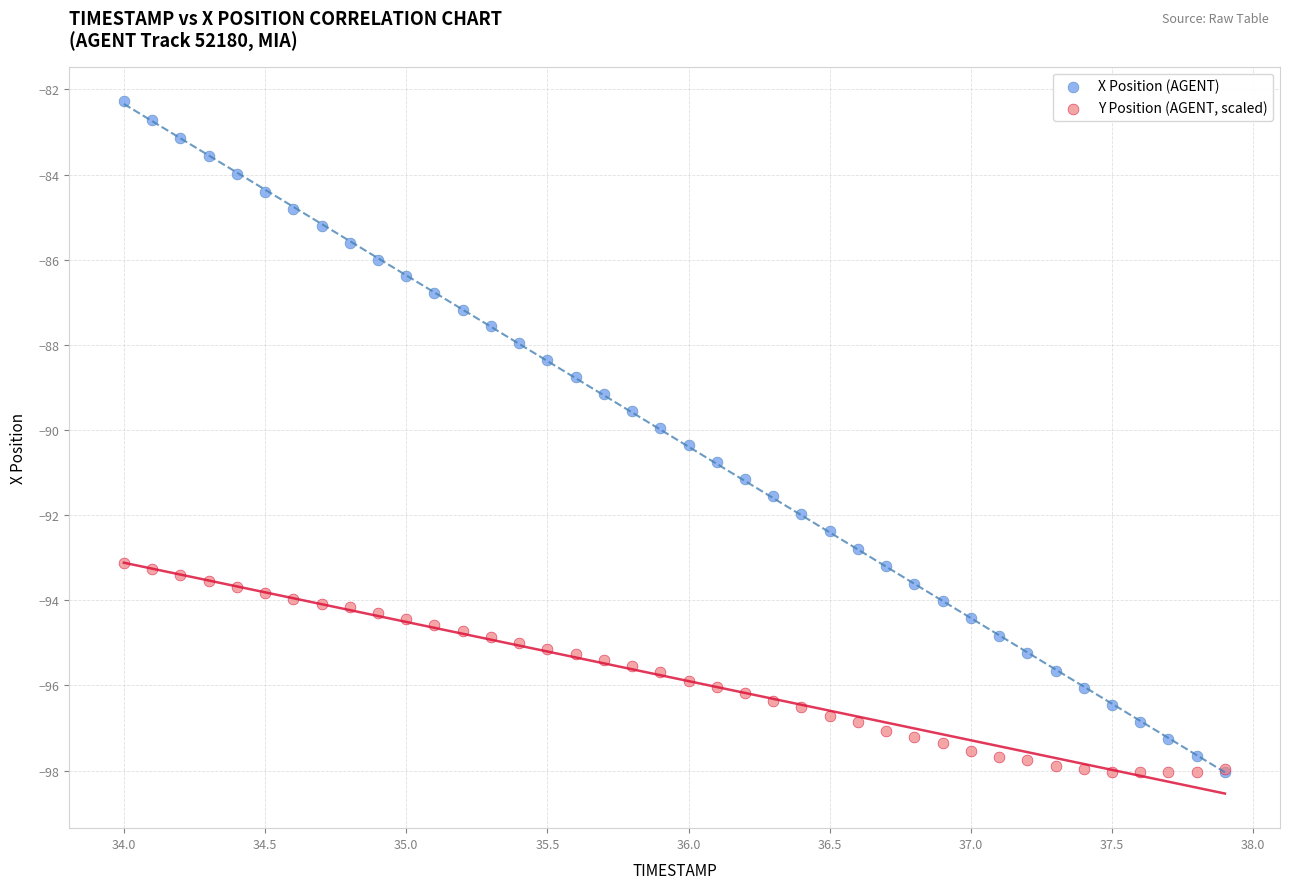

Which series has the largest Y range (max minus min)?

X Position (AGENT)